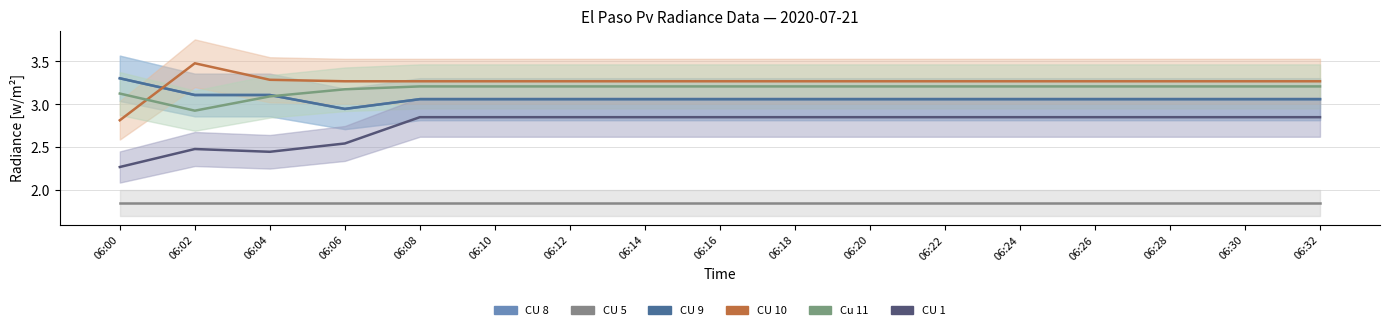

What is the total value across all series at 06:02?

16.9